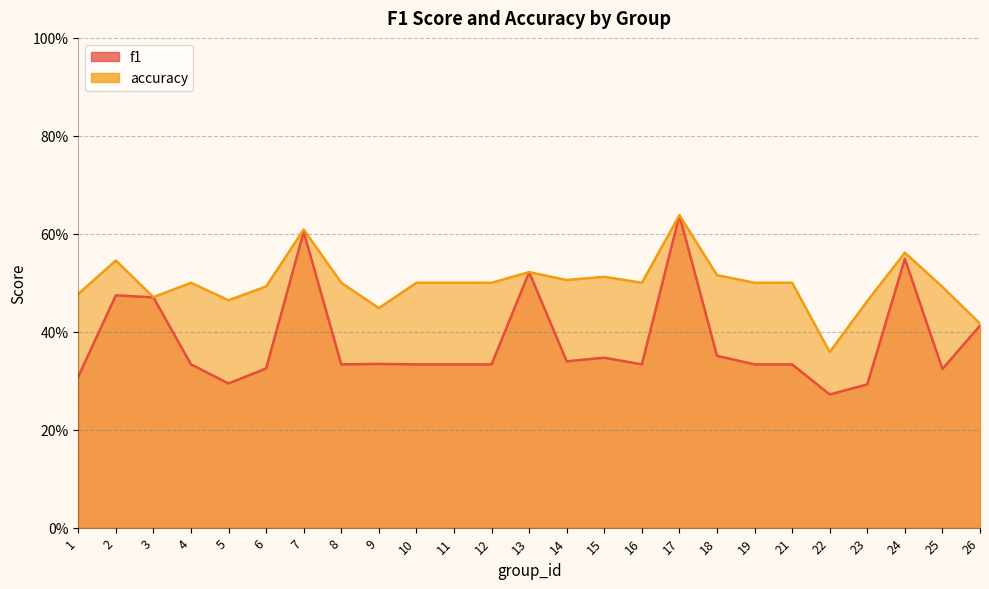

What value does the f1 series have at 7?

0.6